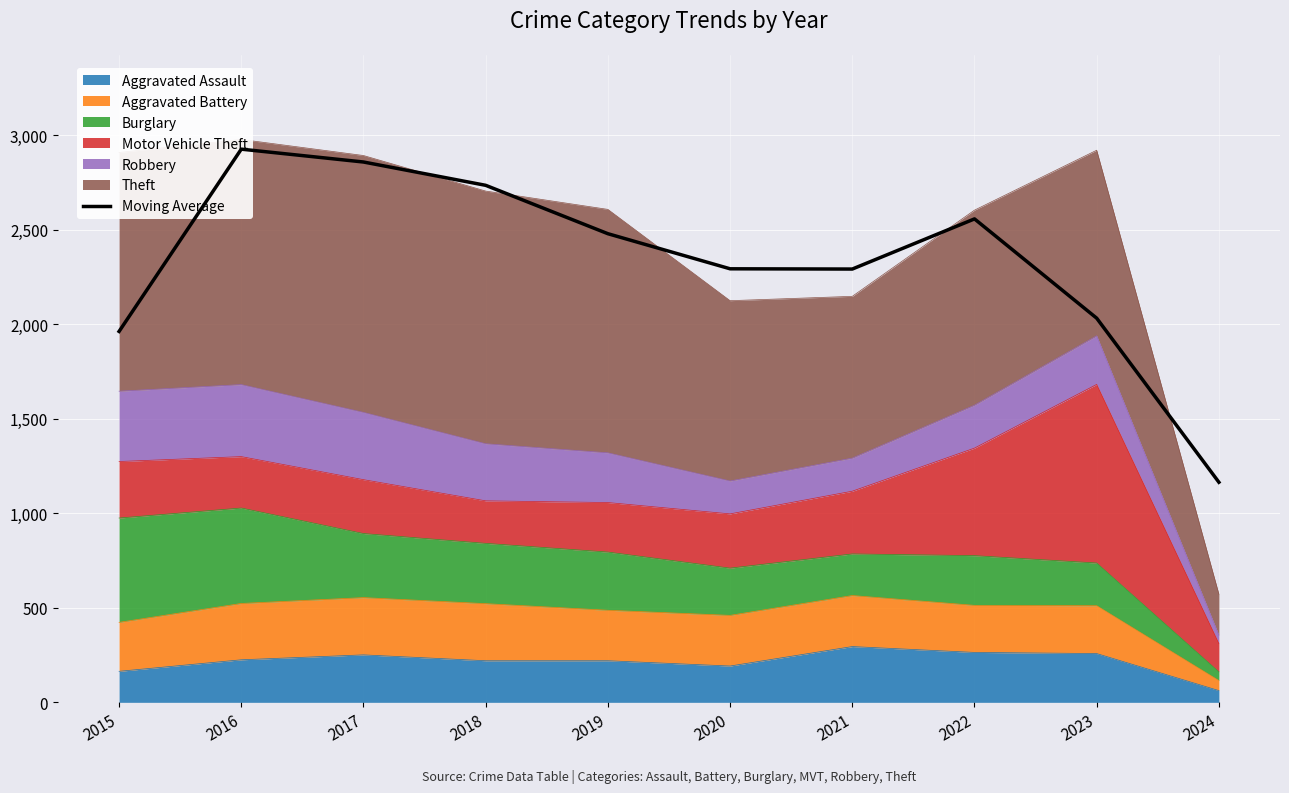

Does the chart display data point markers on the line(s)?

No